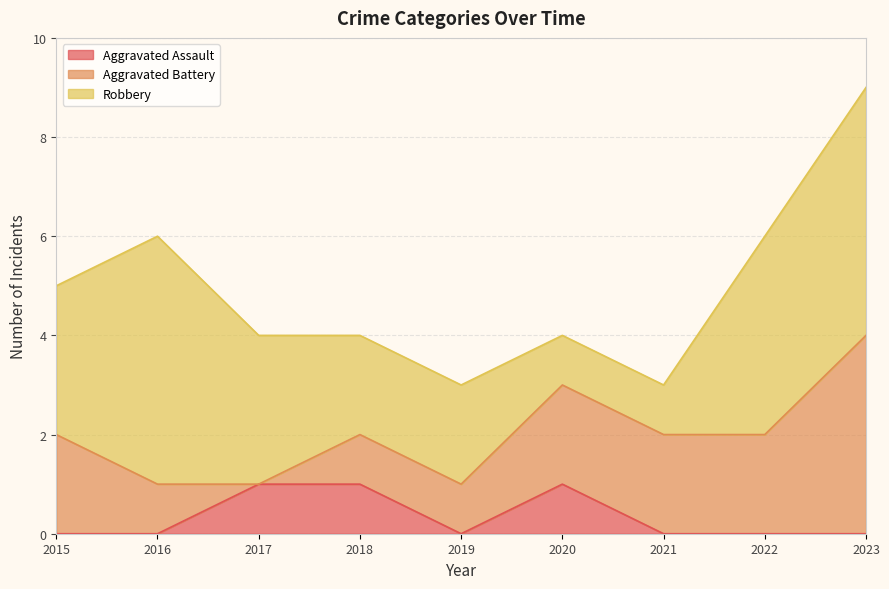

What is the sum of the Robbery values at 2016 and 2015?

8